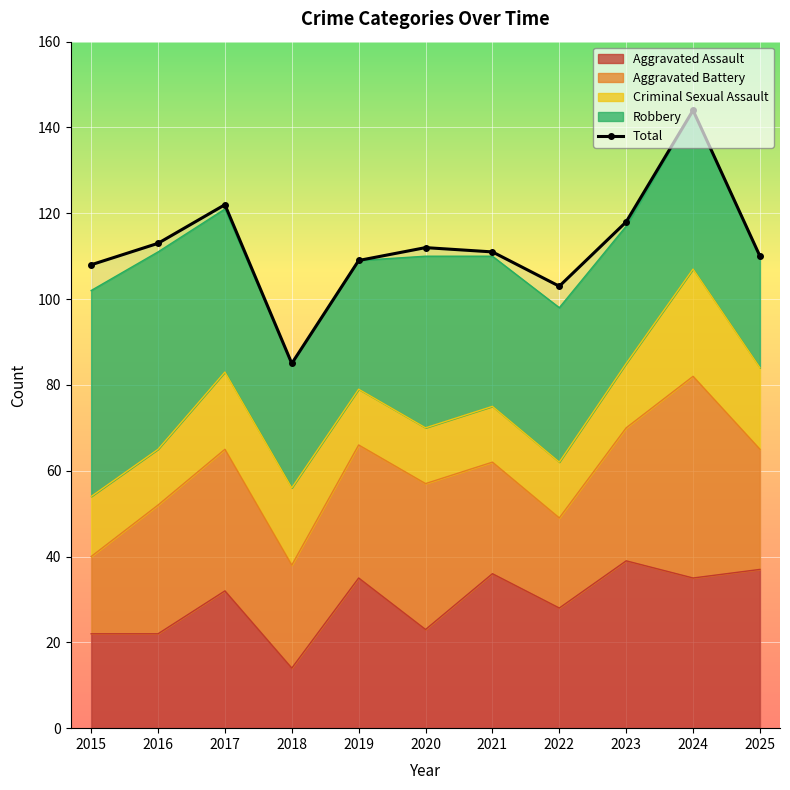

Between 2022 and 2018, which is larger?

2022